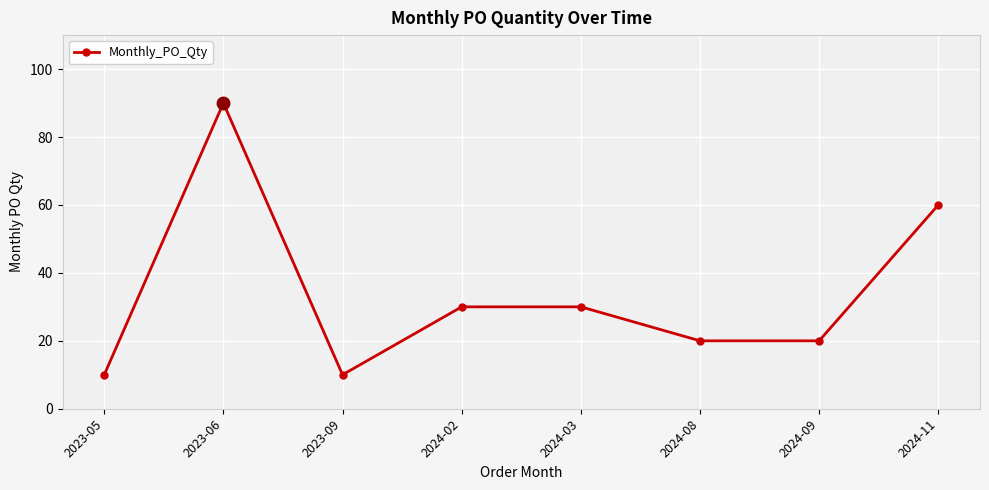

How many lines are shown in the chart?

1